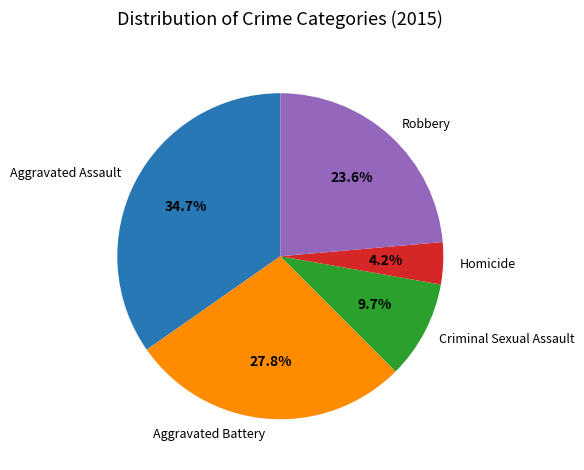

What percentage is the Aggravated Assault slice, to the nearest percent?

35%